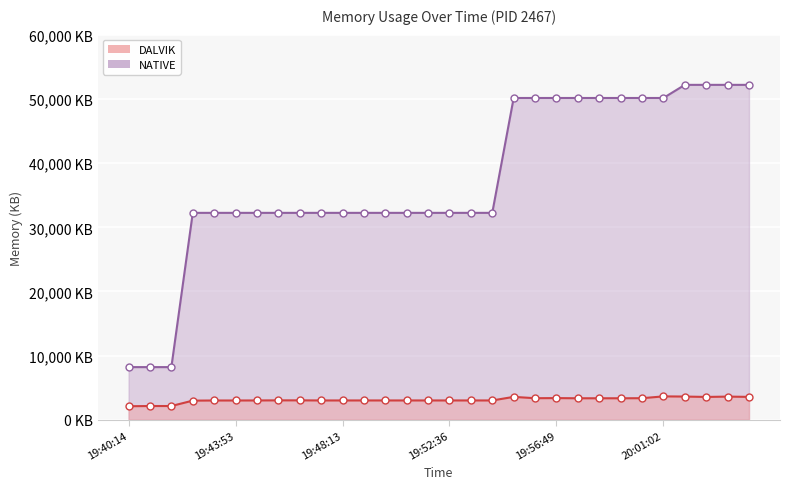

Which label corresponds to the largest value in the chart?

20:01:52